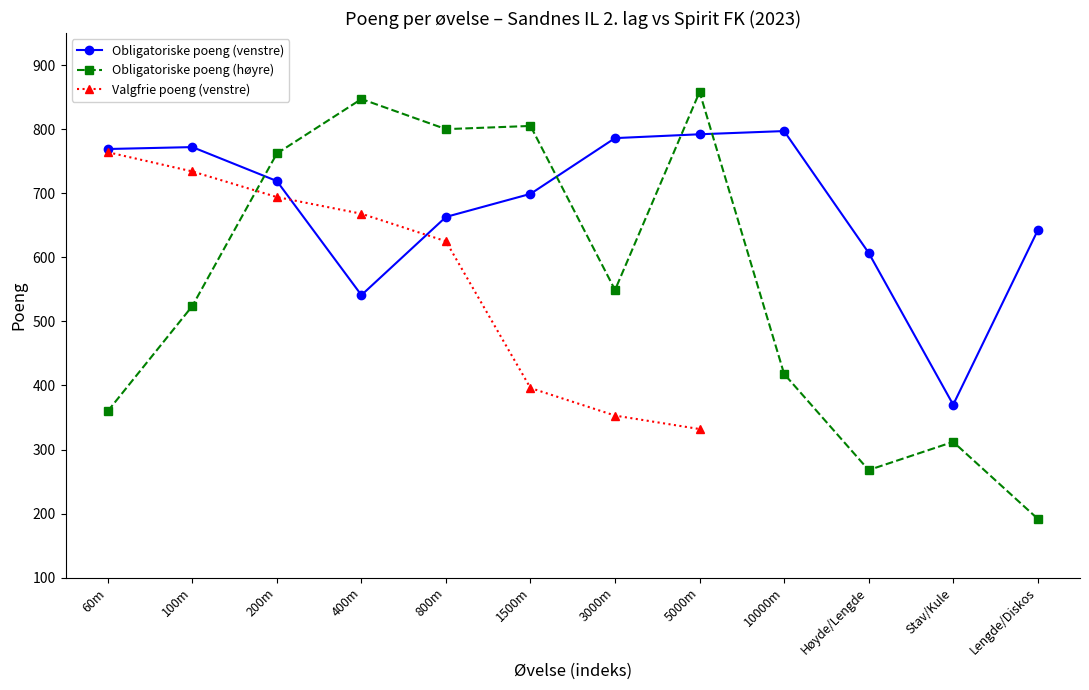

Between 3000m and 800m, which is larger?

3000m